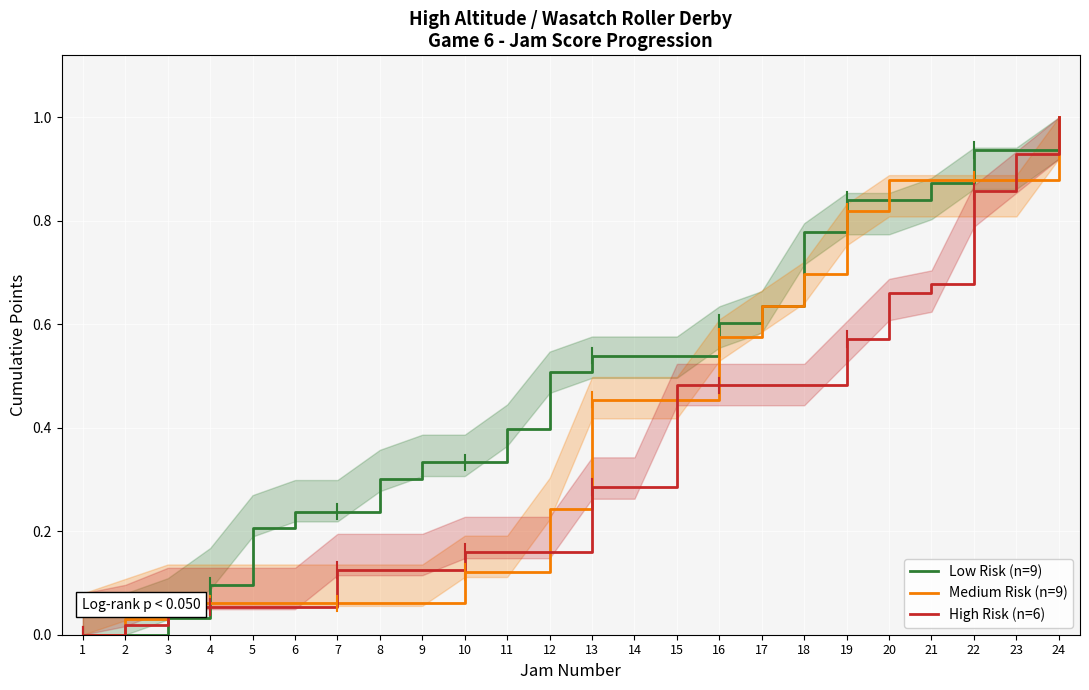

How many positive values does the High Risk (n=6) series have?

23